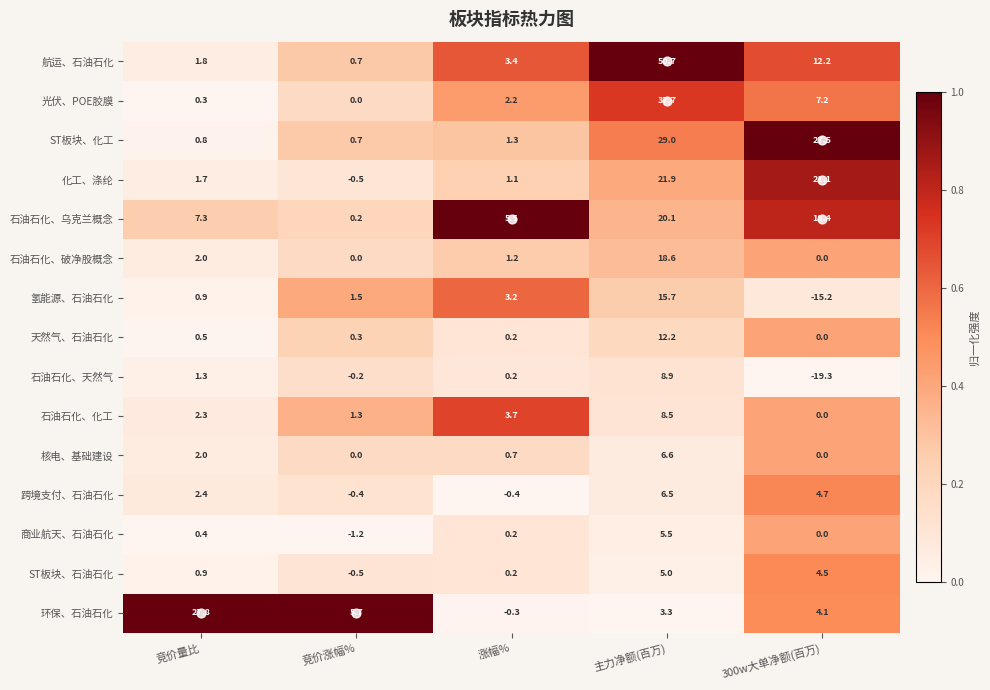

Which series has the largest total across all categories?

航运、石油石化